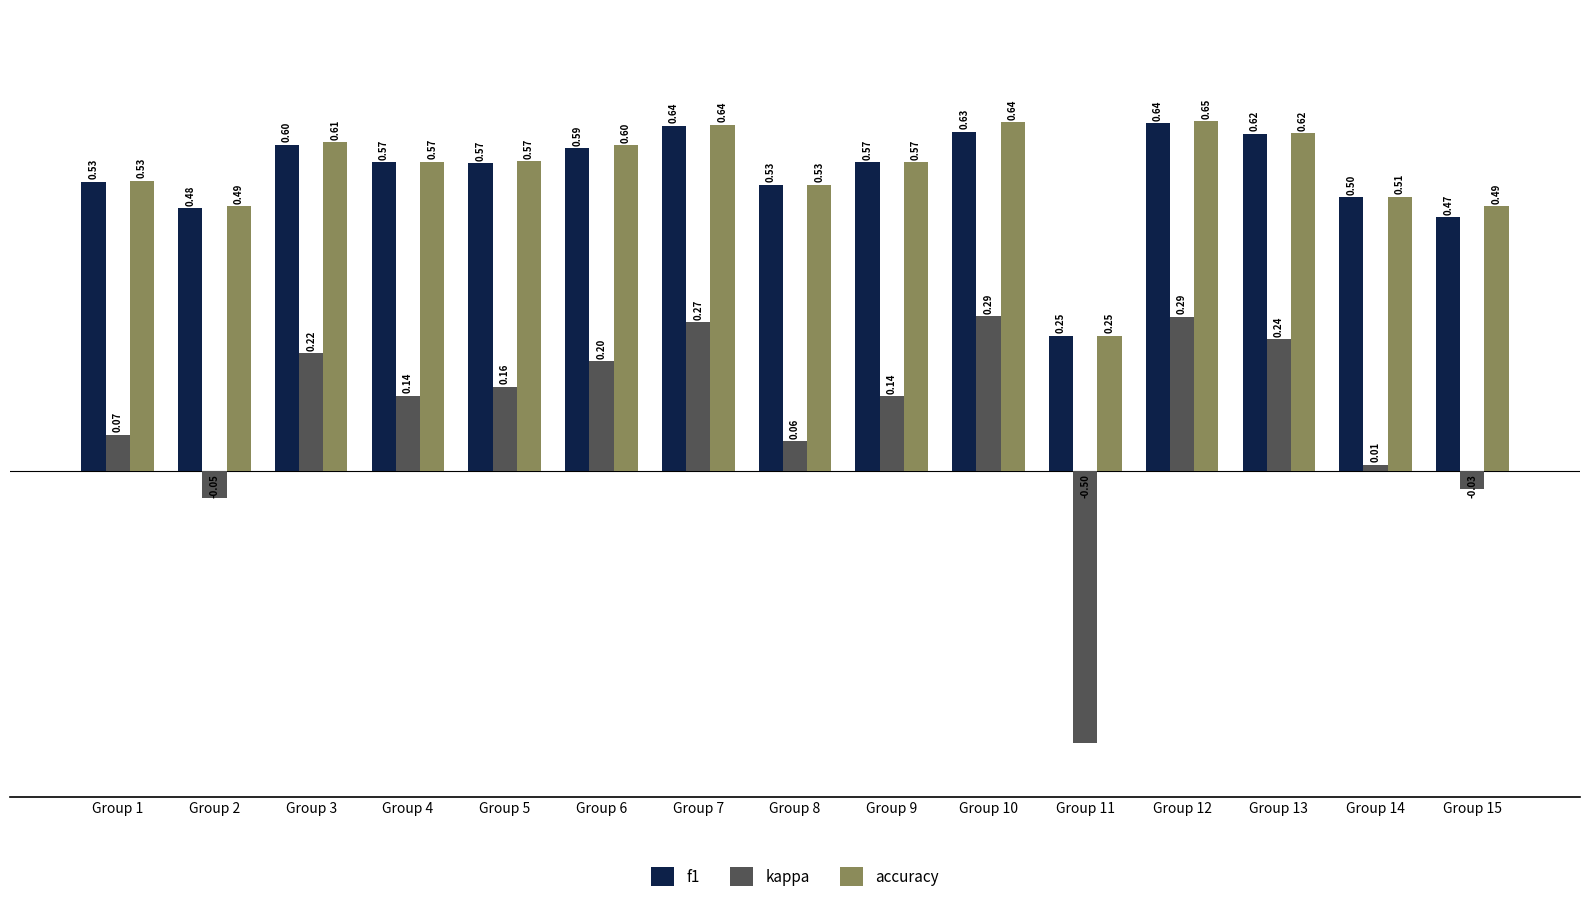

What is the sum of the accuracy values at Group 7 and Group 15?

1.1